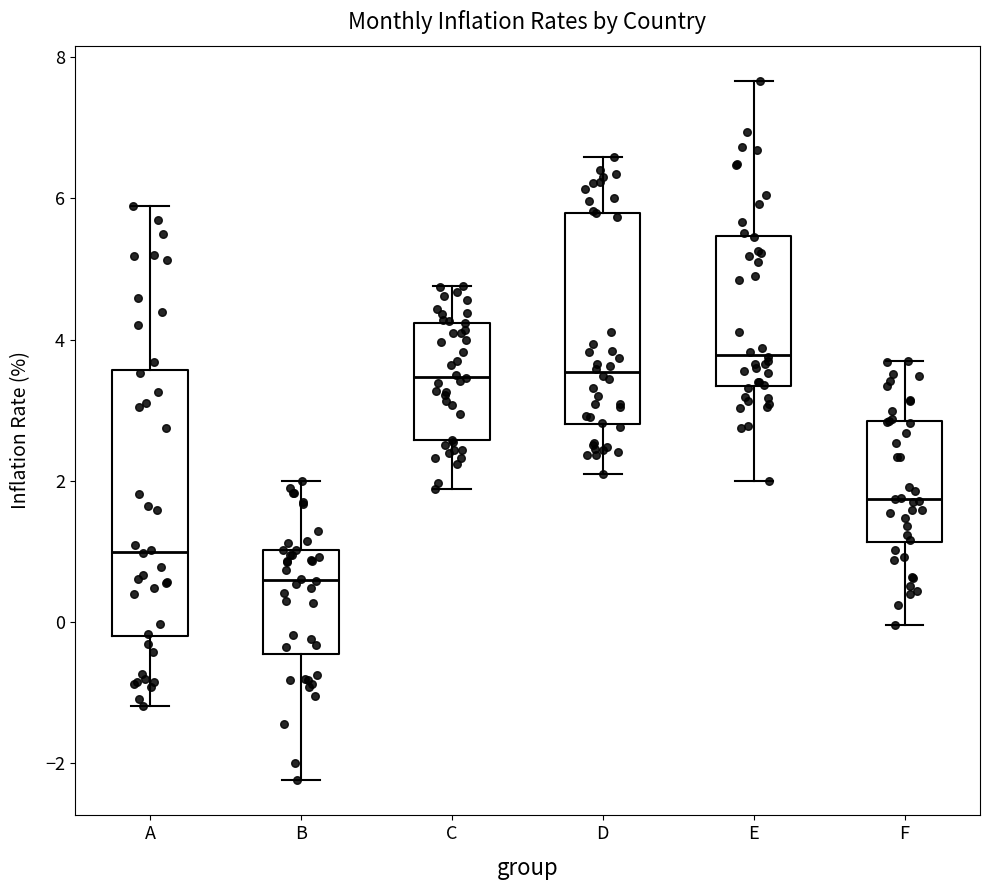

Where does the upper whisker of the box for B end on the y-axis? The values are not printed on the chart, so give them approximately, as read against the axis.

2.0